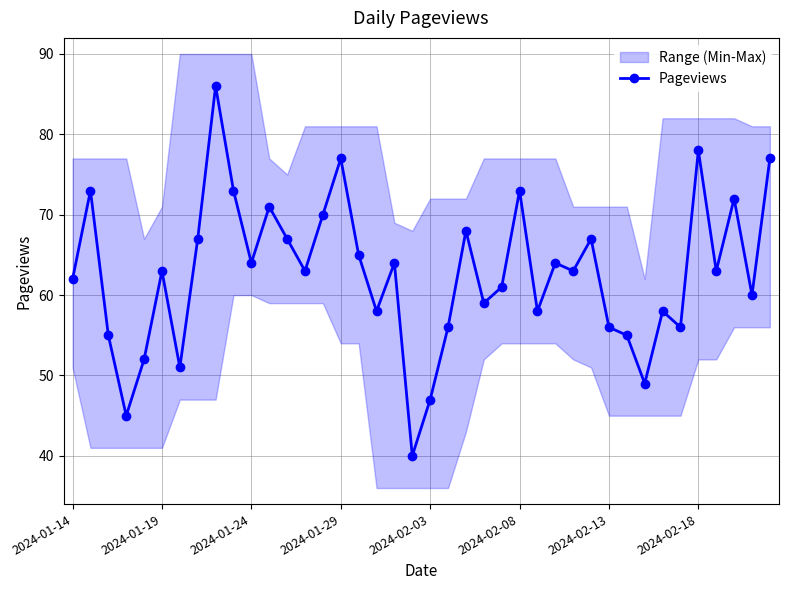

True or false: Pageviews has more than 0 points higher than both neighbors.

True